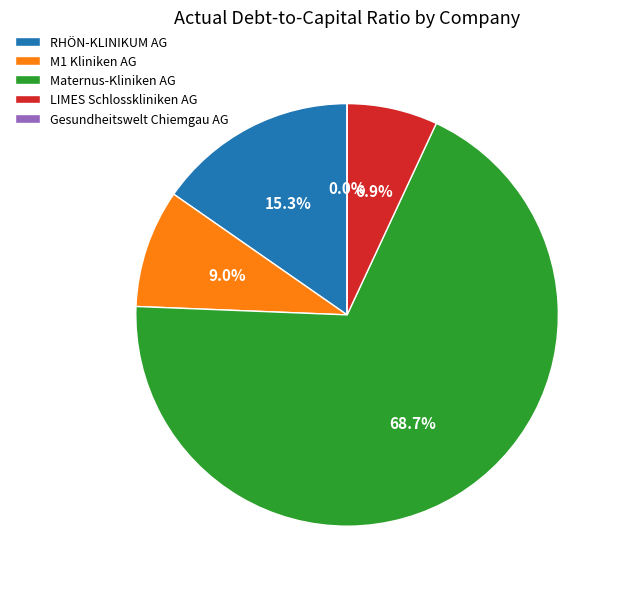

Does Maternus-Kliniken AG represent more than half of the total?

Yes